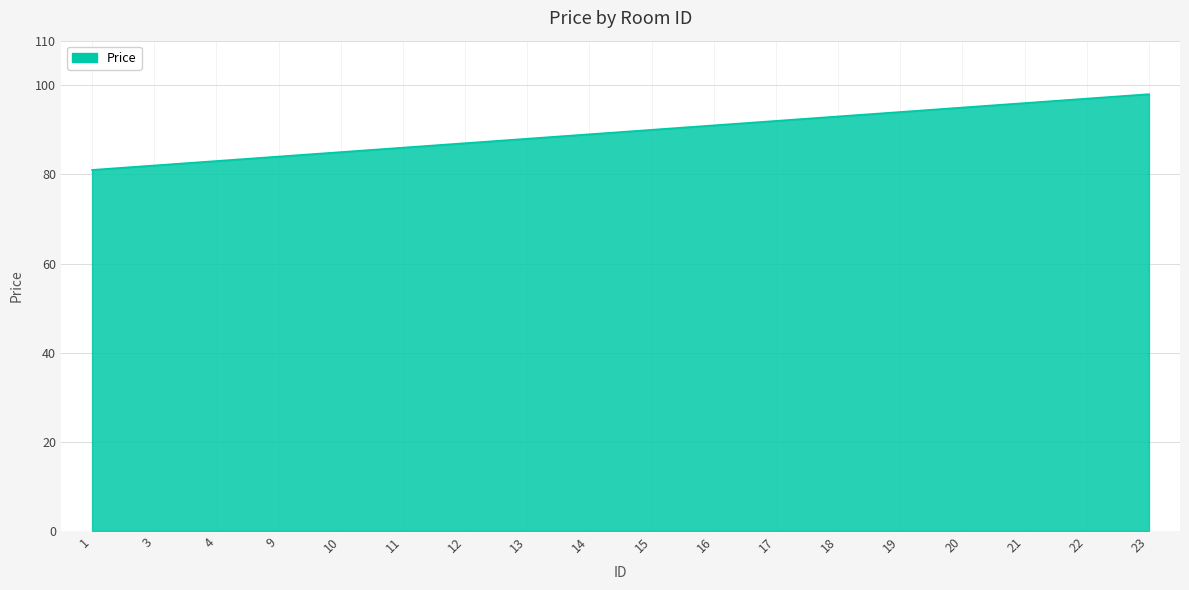

True or false: there are more than 0 points higher than both neighbors.

False